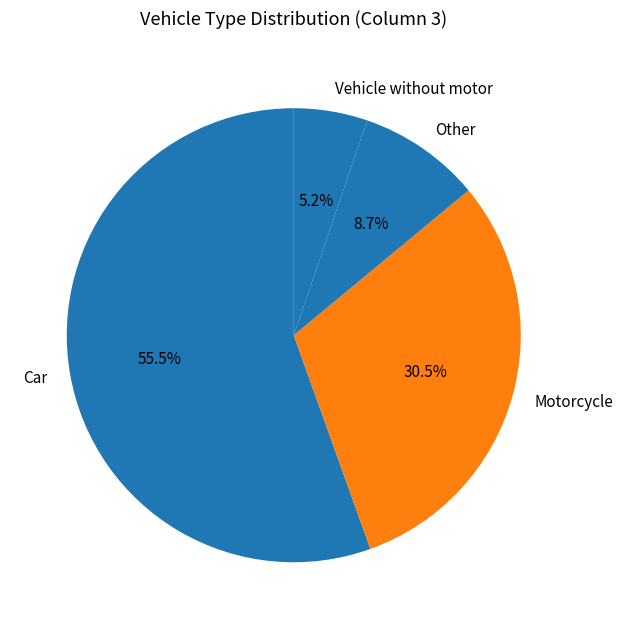

Between Vehicle without motor and Other, which is larger?

Other